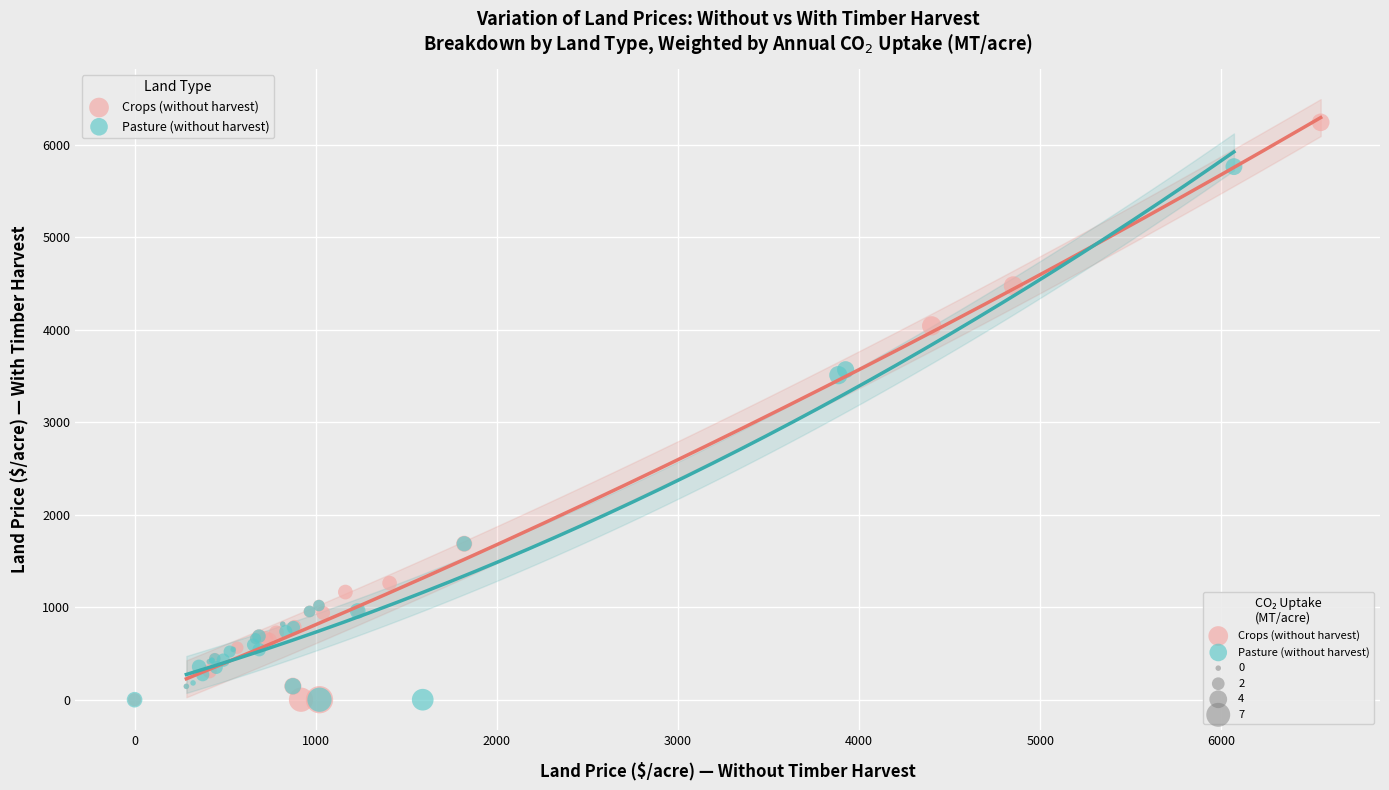

Which series has the largest Y range (max minus min)?

Crops (without harvest)